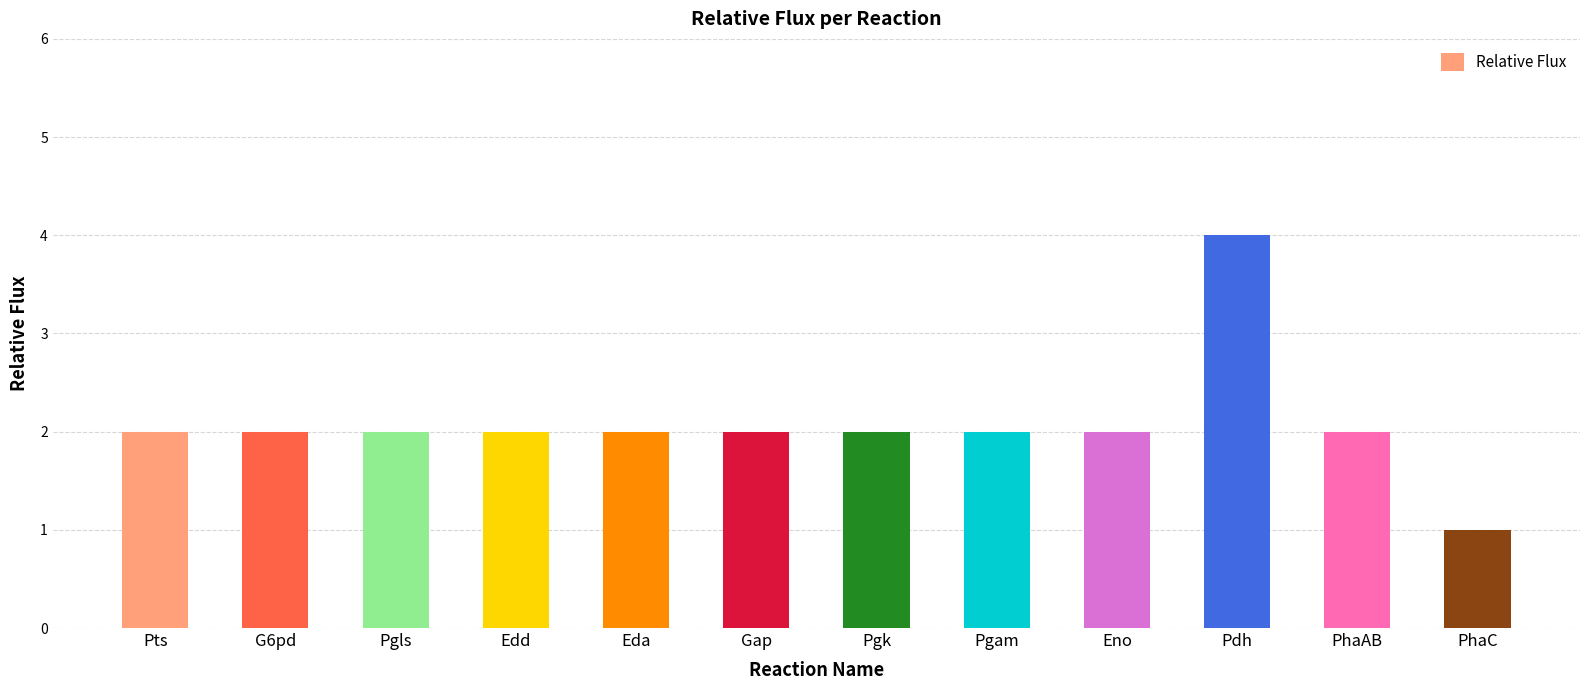

Which category has the lowest value across all series?

PhaC